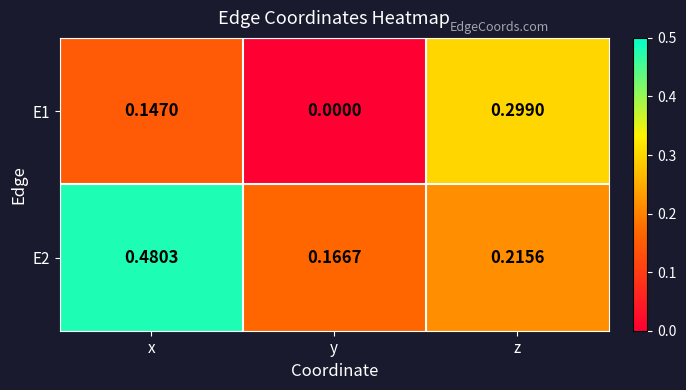

At which category is the sum across all series the highest?

x